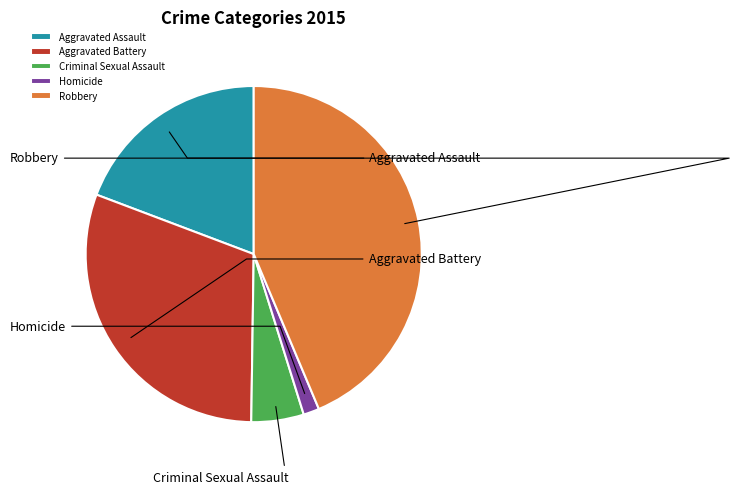

What is the ratio of the value at Homicide to the value at Criminal Sexual Assault?

0.3